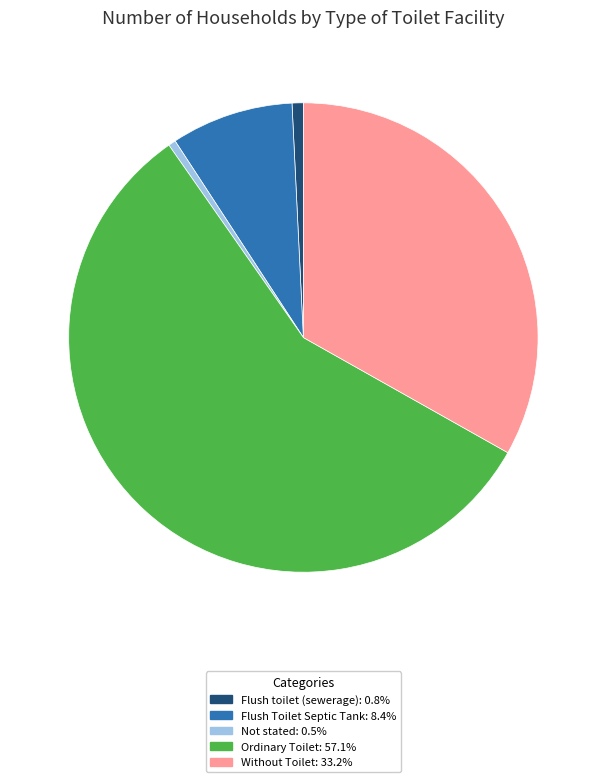

Is it true that Flush Toilet Septic Tank is 16% of the pie?

False